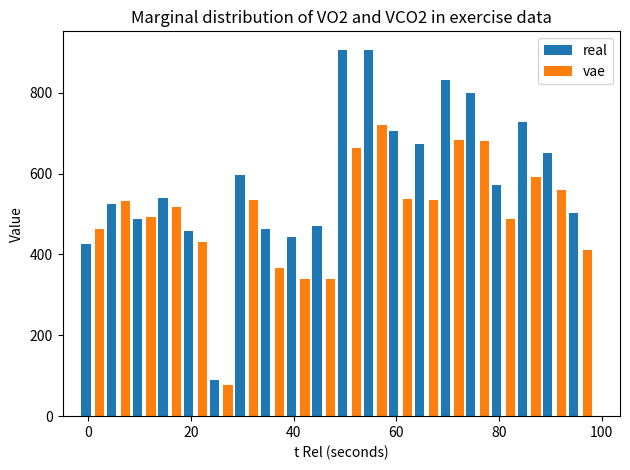

What is the highest value of the vae series?

720.4